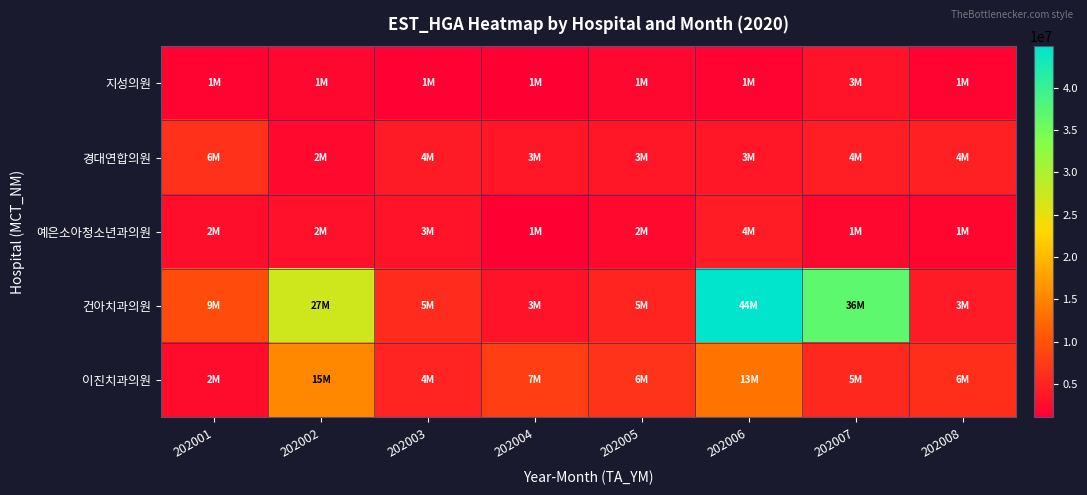

Reading left to right, transcribe all the data shown in this chart.

지성의원: 202001=1614137	202002=1988400	202003=1291309	202004=1200497	202005=1957802	202006=1430479	202007=3171296	202008=1442236
경대연합의원: 202001=6389662	202002=2210939	202003=4066892	202004=3601248	202005=3550133	202006=3604495	202007=4320653	202008=4611185
예은소아청소년과의원: 202001=2772814	202002=2871802	202003=3130543	202004=1062762	202005=2134186	202006=4294111	202007=1959976	202008=1774764
건아치과의원: 202001=9412769	202002=27227067	202003=5691912	202004=3143163	202005=5109124	202006=44893714	202007=36710384	202008=3986392
이진치과의원: 202001=2559137	202002=15289596	202003=4996575	202004=7880285	202005=6664506	202006=13556591	202007=5404410	202008=6057356